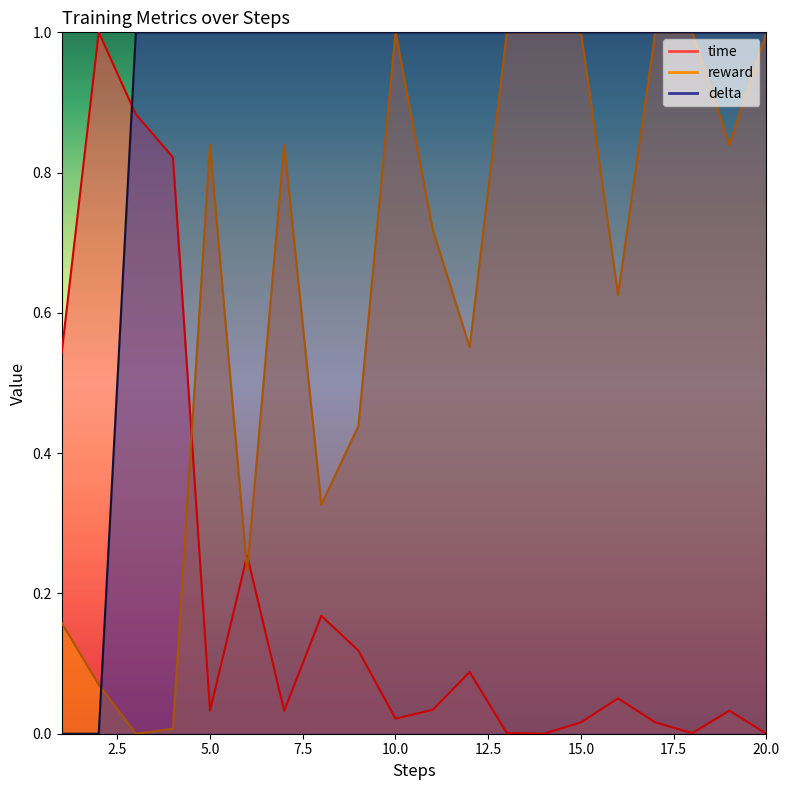

Count the number of categories in the chart.

20